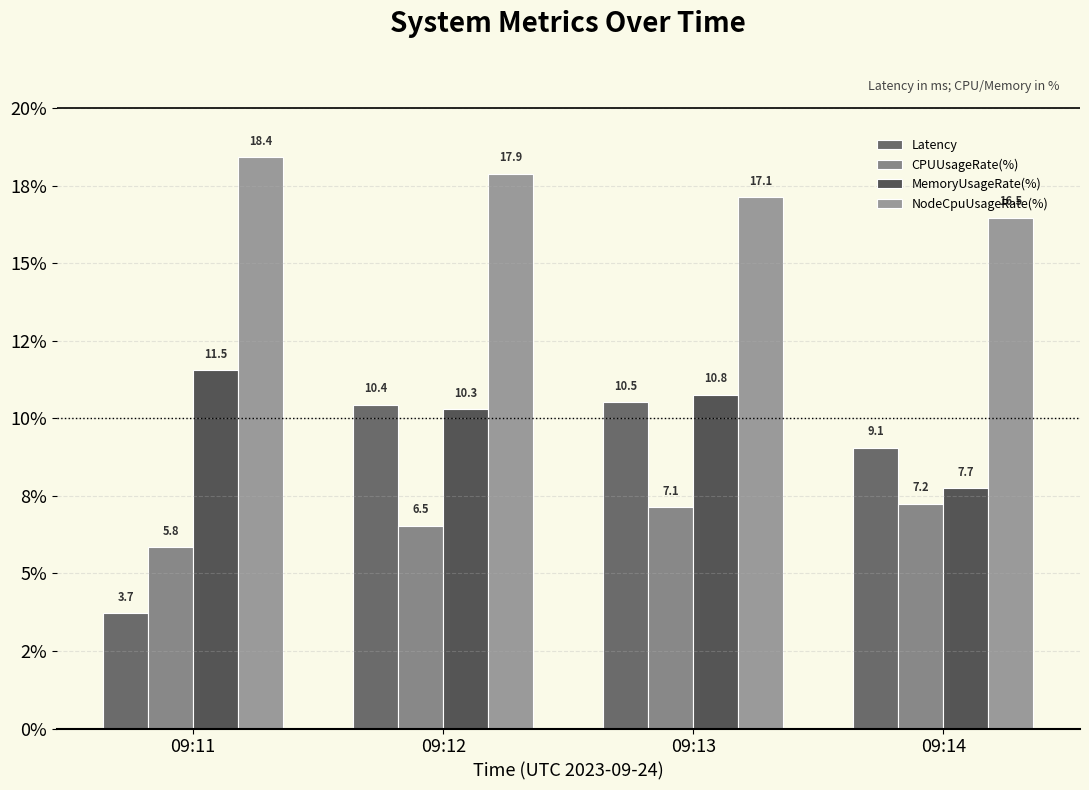

At which category is the sum across all series the highest?

09:13